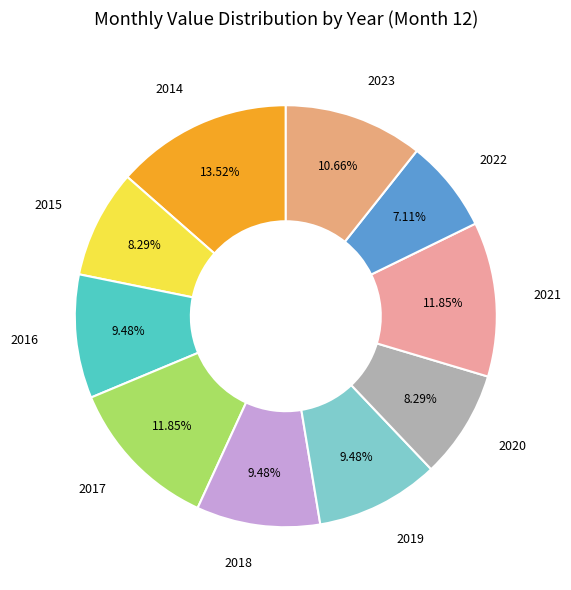

To the nearest percent, what is the difference between the largest and smallest slice percentages?

6%